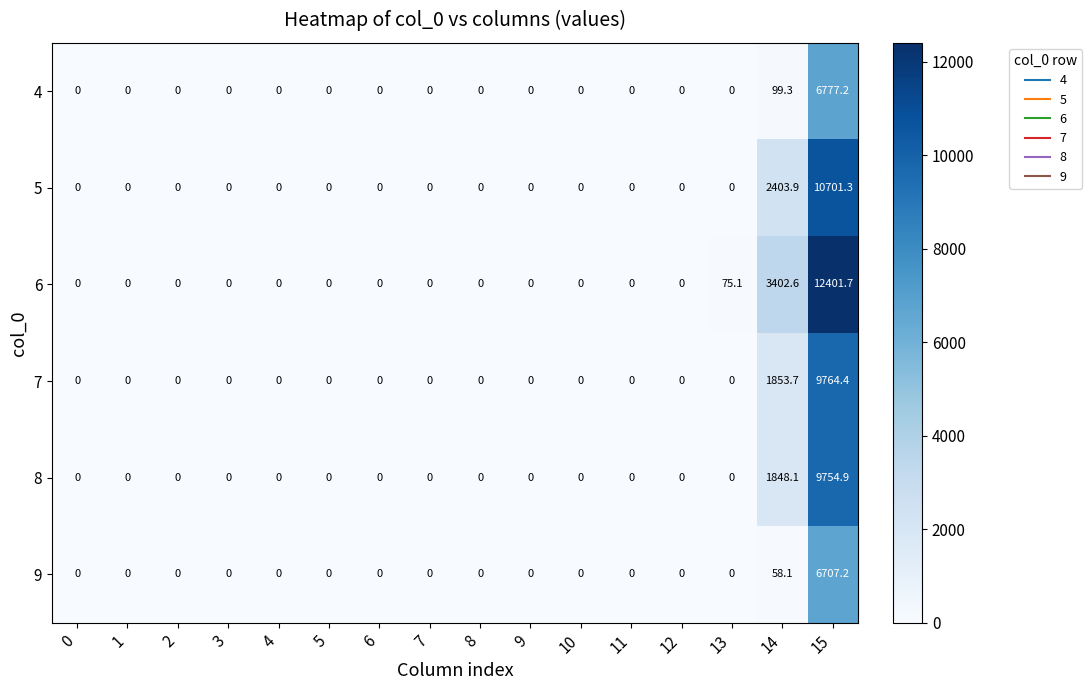

Which series has the largest range (max minus min)?

6